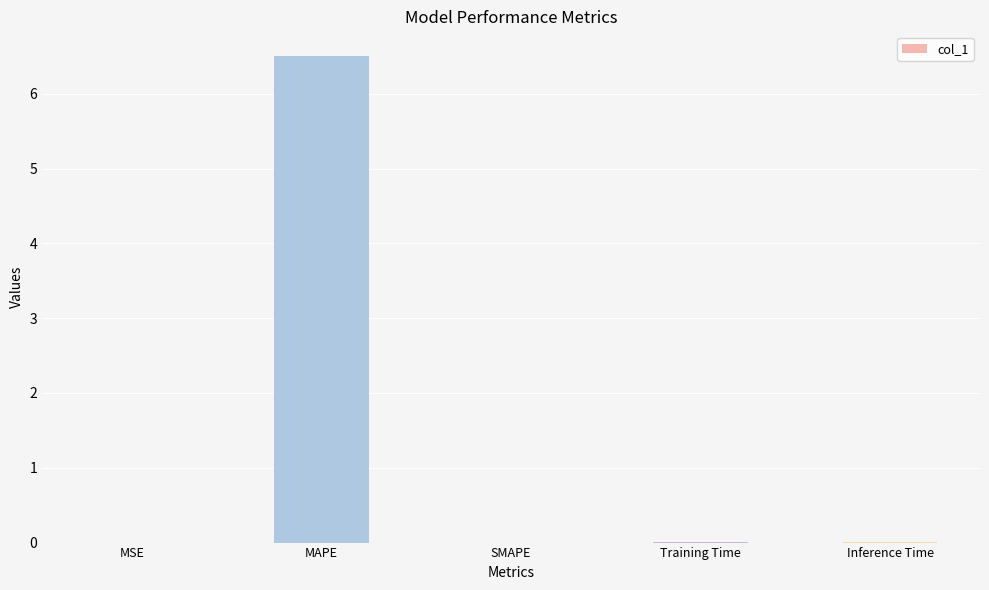

True or false: the data shows -2.3 at SMAPE.

False